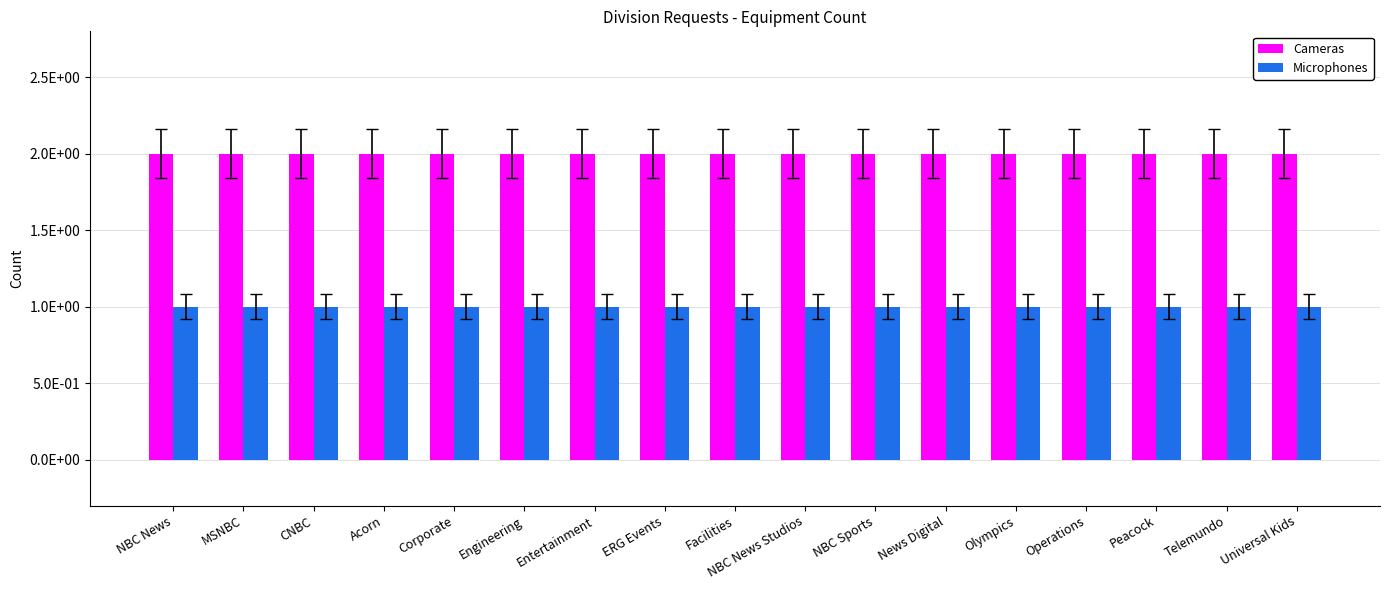

What are all the series names shown in the legend?

Cameras, Microphones